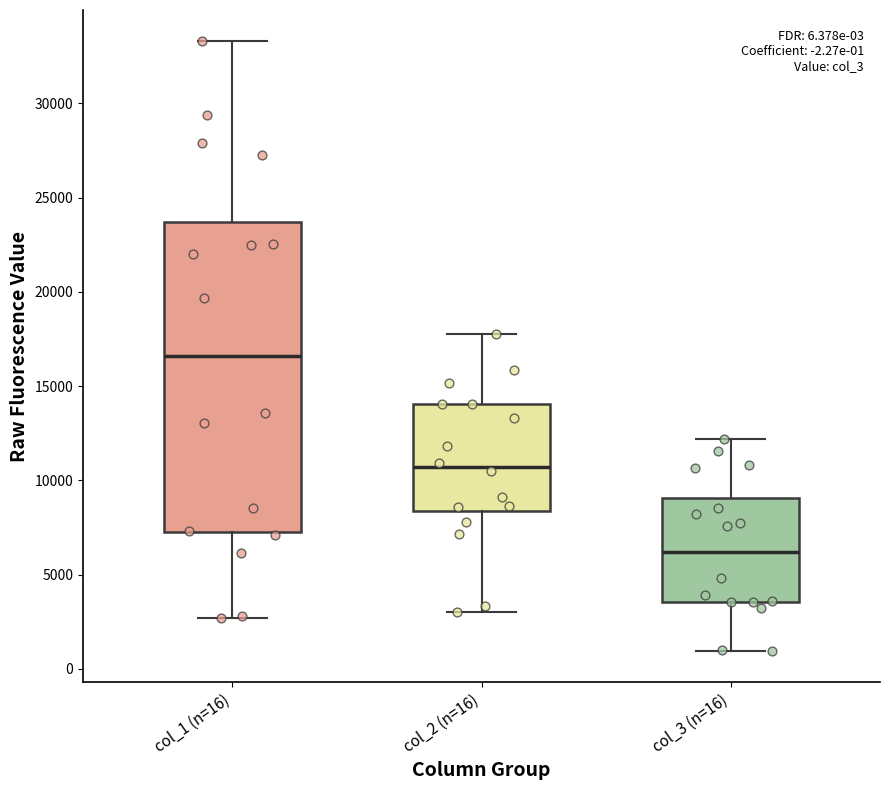

Which box has the highest median line?

col_1 (n=16)